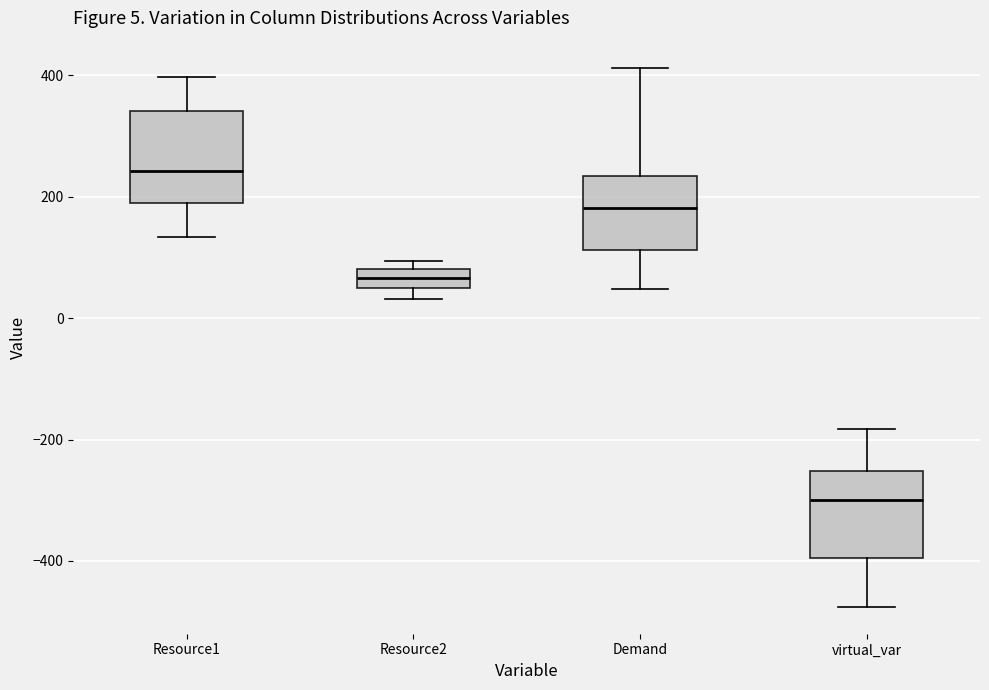

Which box has the highest median line?

Resource1